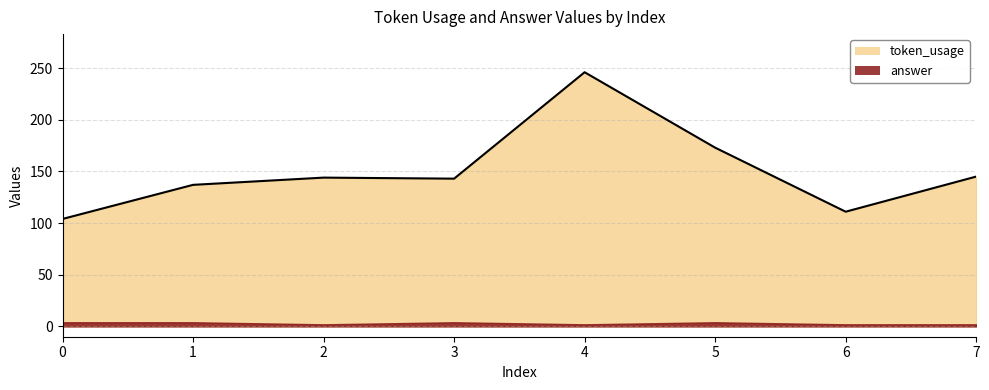

At which category does the data reach its first local valley?

3